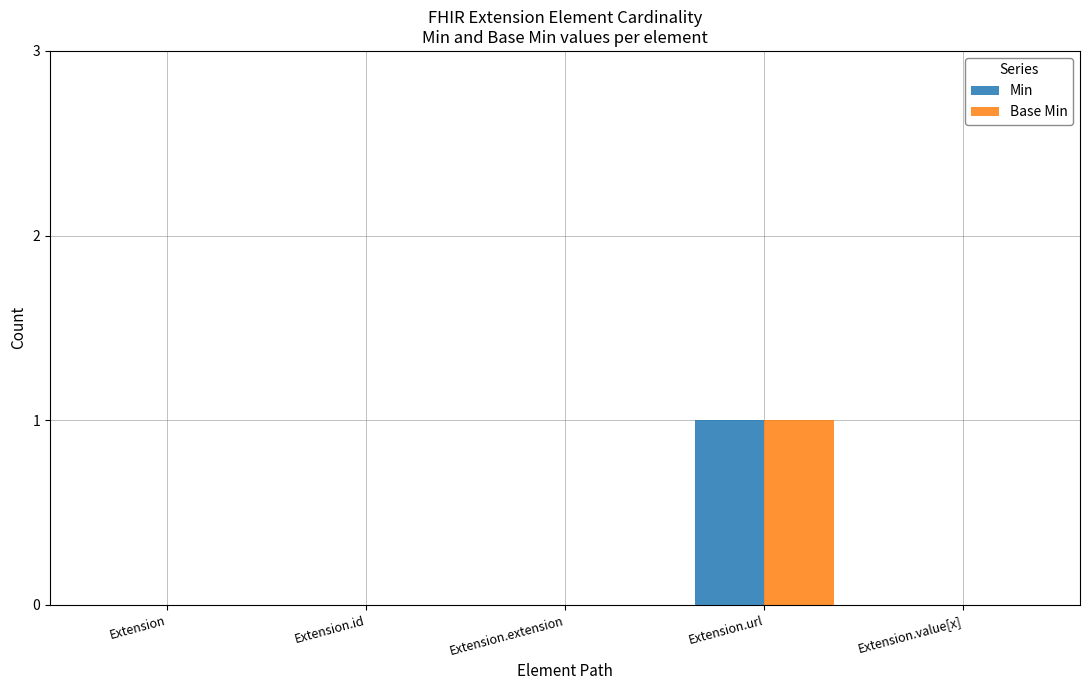

Which category has the highest value across all series?

Extension.url